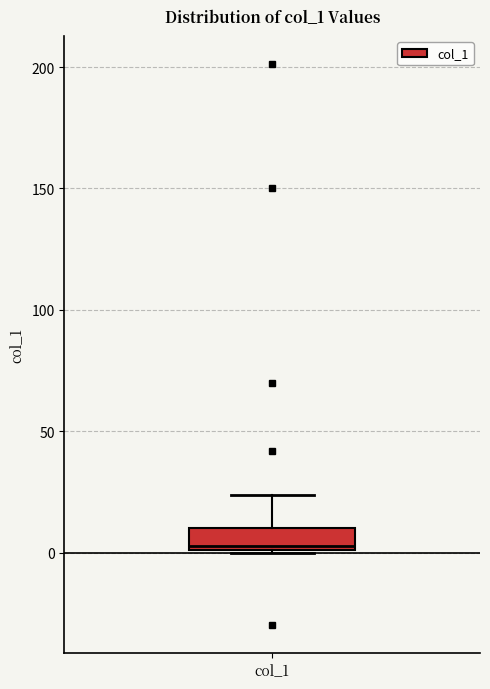

Transcribe this box plot: give where the median line is, the range the box spans, and where the two whiskers end, as read against the y-axis. The values are not printed on the chart, so give them approximately, as read against the axis.

median 5, box 0 to 10, whiskers 0 to 25